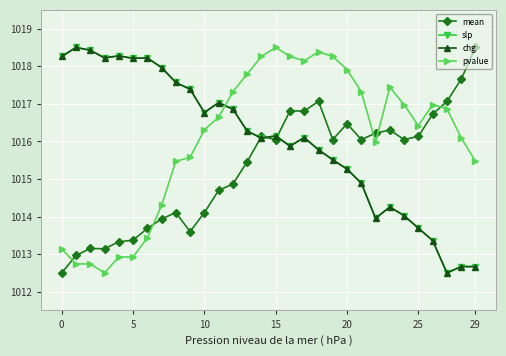

What is the value of the mean point at the 27th from the left?

1016.7